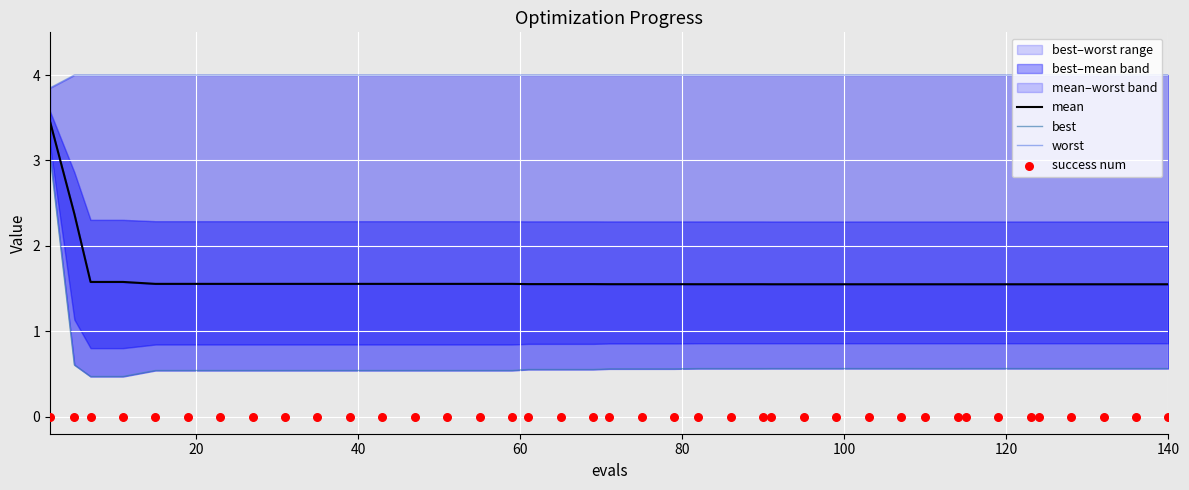

Which series has the largest Y range (max minus min)?

best